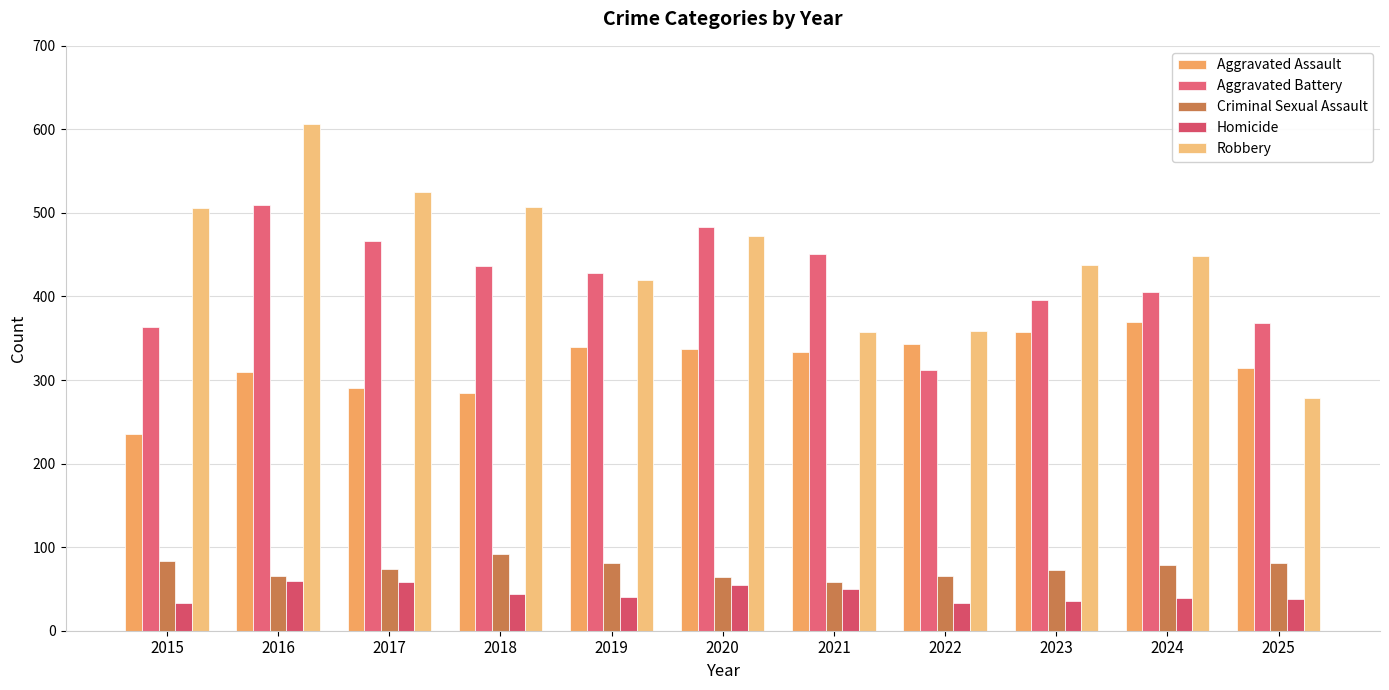

What is the difference between the highest and lowest values at 2018?

463